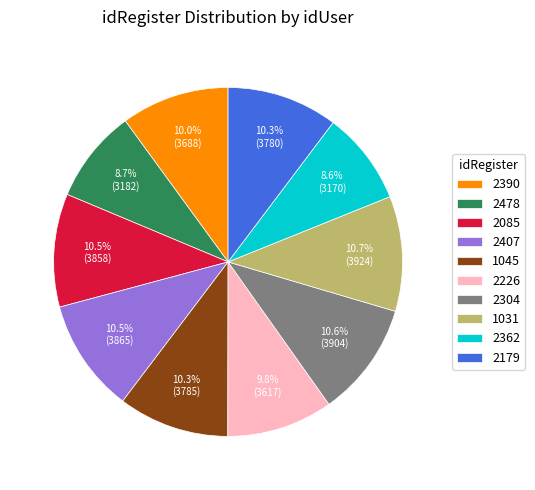

What is the total percentage of 1031 and 2085?

21.2%